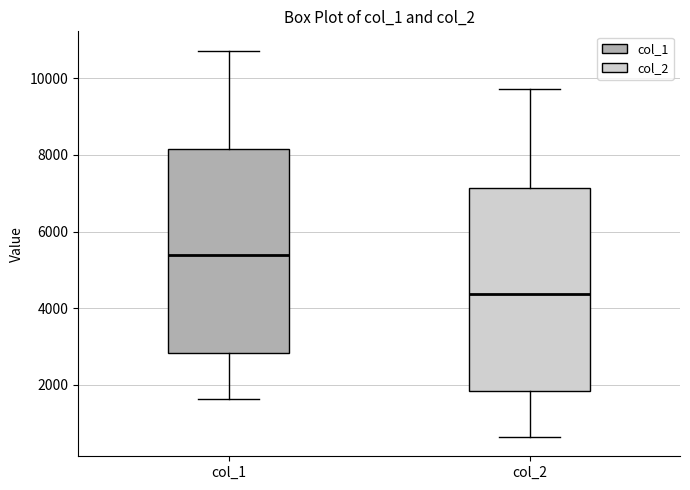

Which box has the lowest median line?

col_2